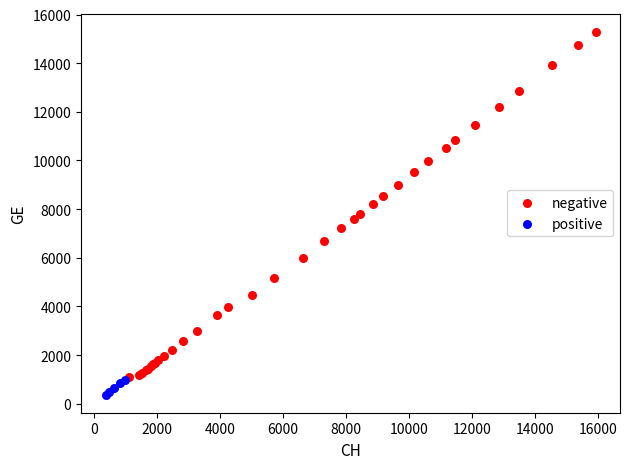

Which series has the largest Y range (max minus min)?

negative